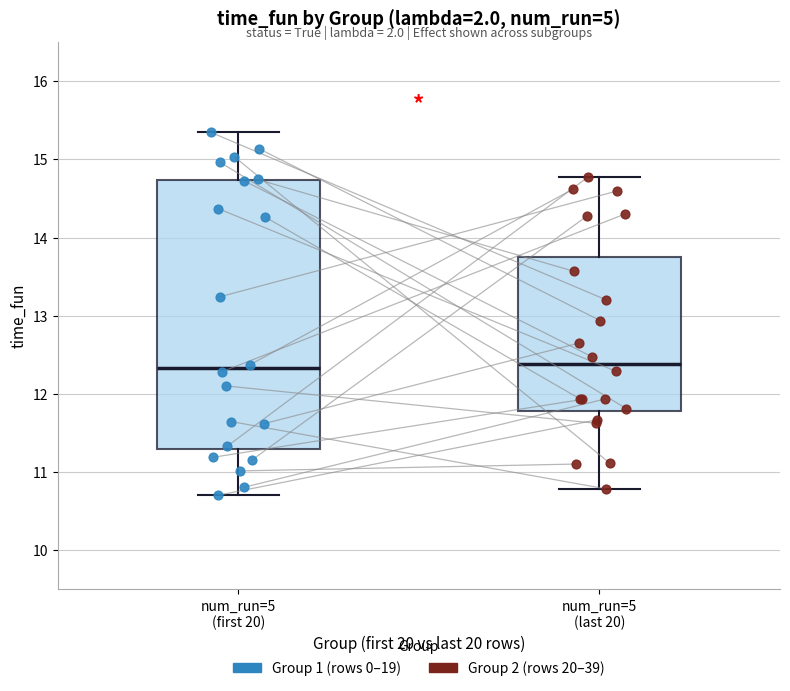

Which box is the tallest, from its lower edge to its upper edge?

num_run=5 (first 20)